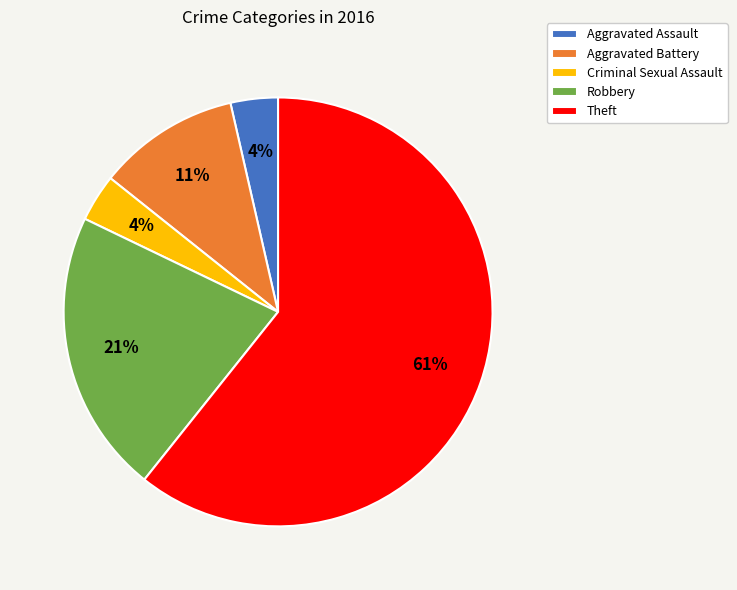

How many segments does this pie chart have?

5